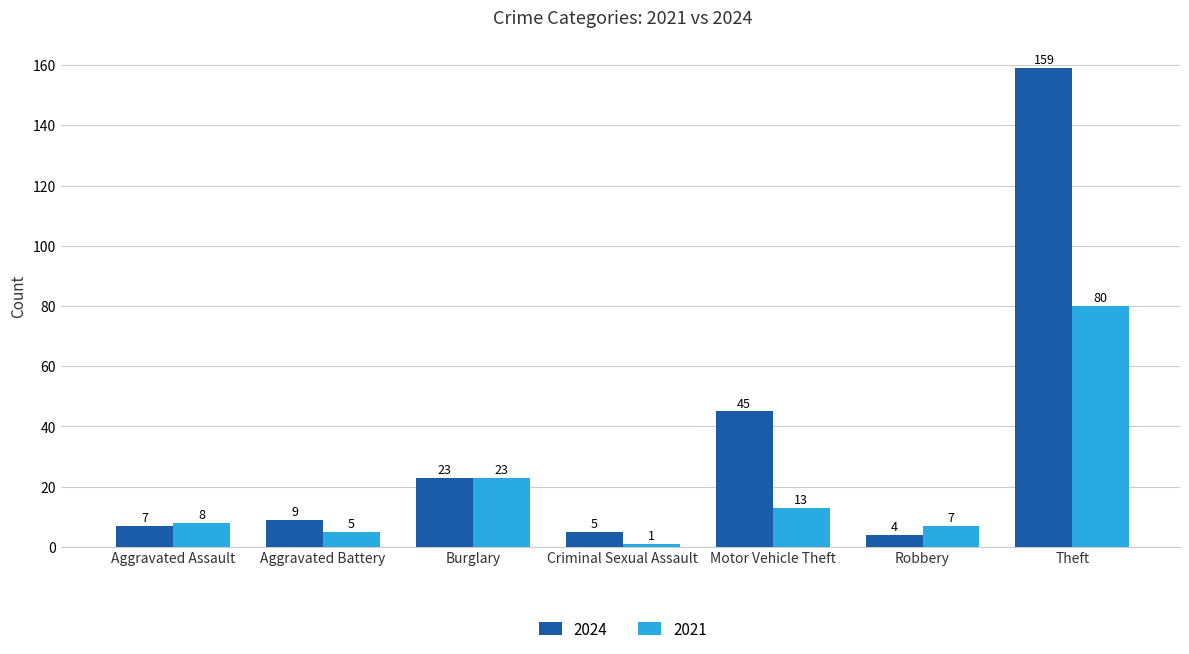

Is the value of 2021 at Motor Vehicle Theft greater than the value of 2024 at Aggravated Battery?

Yes